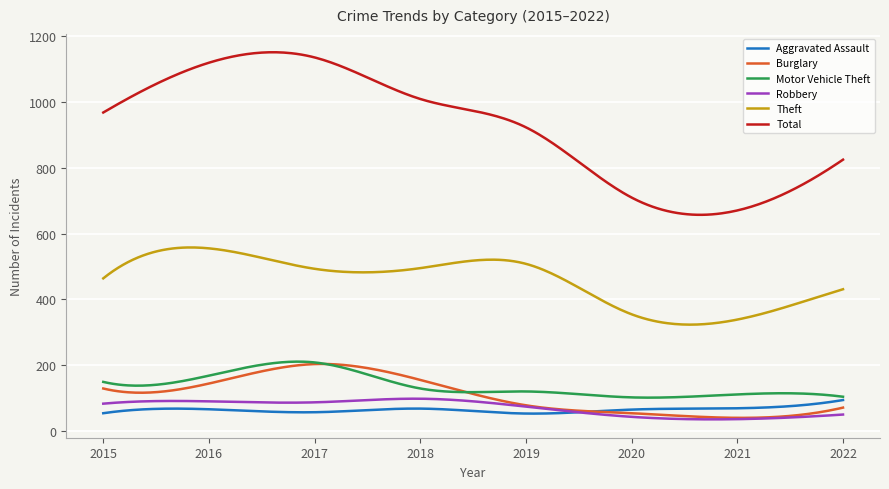

Which series has the largest range (max minus min)?

Total